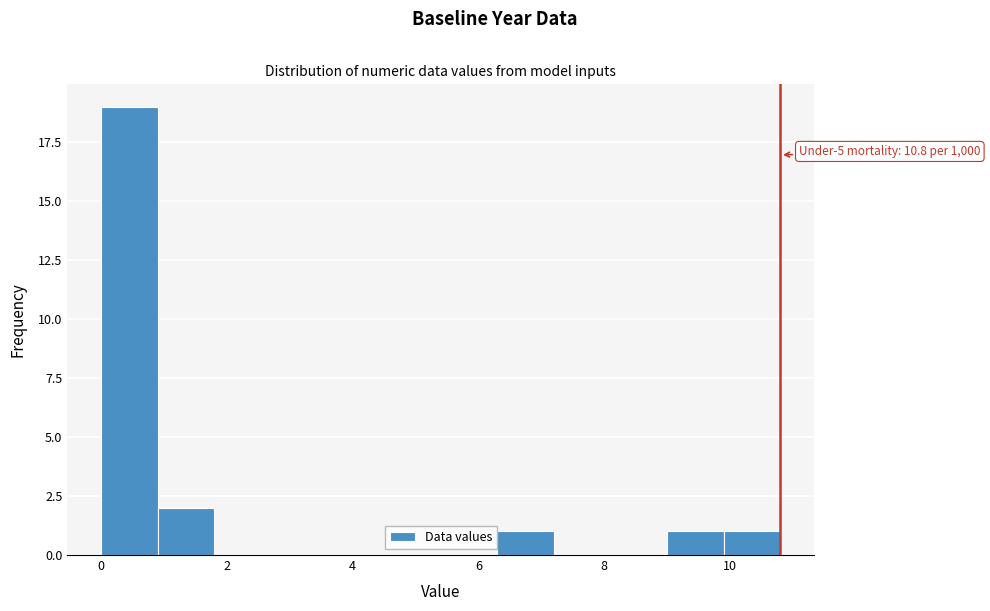

Which range on the x-axis has the tallest bar?

0.0 to 0.9